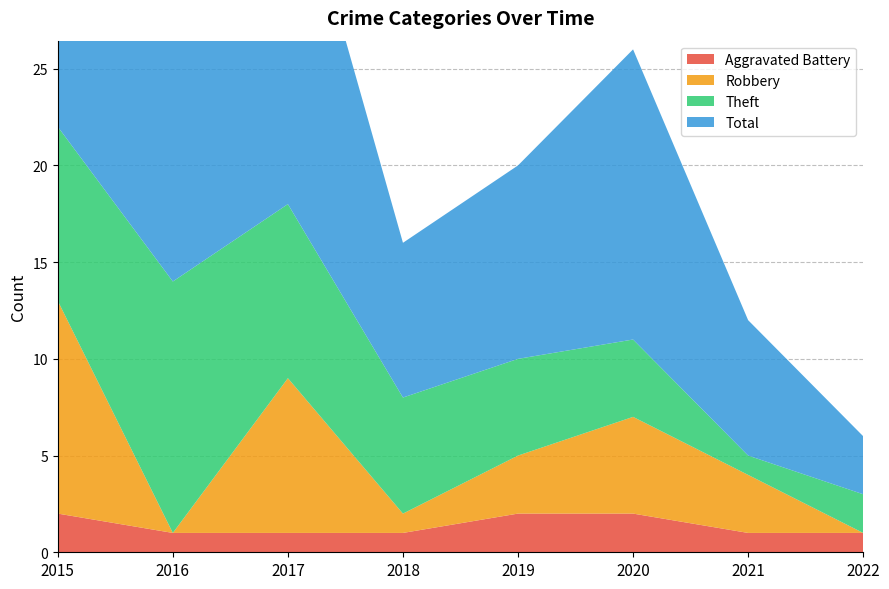

Reading right to left, what are all the values shown in this chart?

Aggravated Battery: 1	1	2	2	1	1	1	2
Robbery: 0	3	5	3	1	8	0	11
Theft: 2	1	4	5	6	9	13	9
Total: 3	7	15	10	8	19	14	23